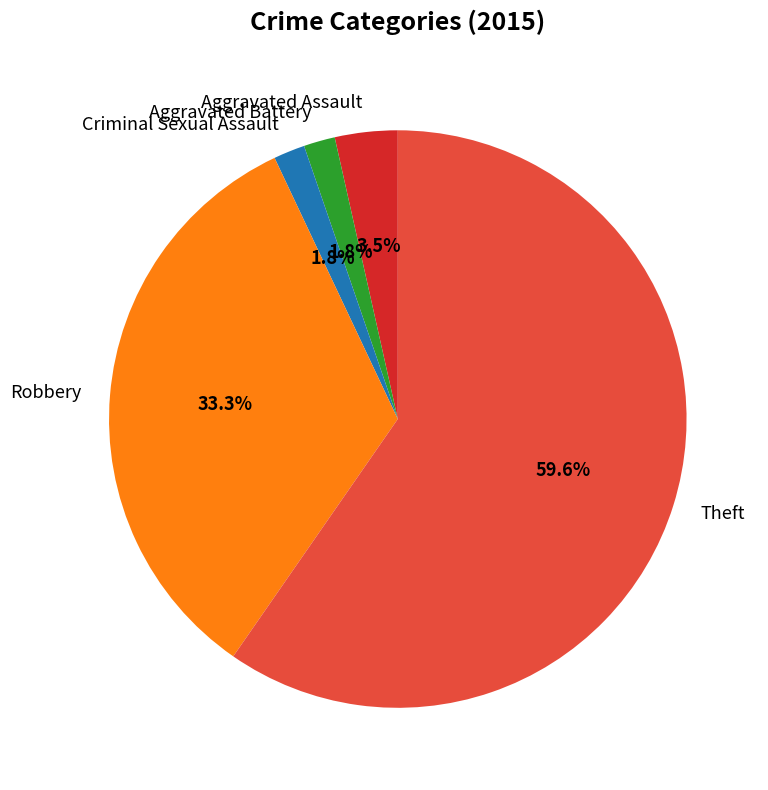

Count the number of slices in the pie.

5